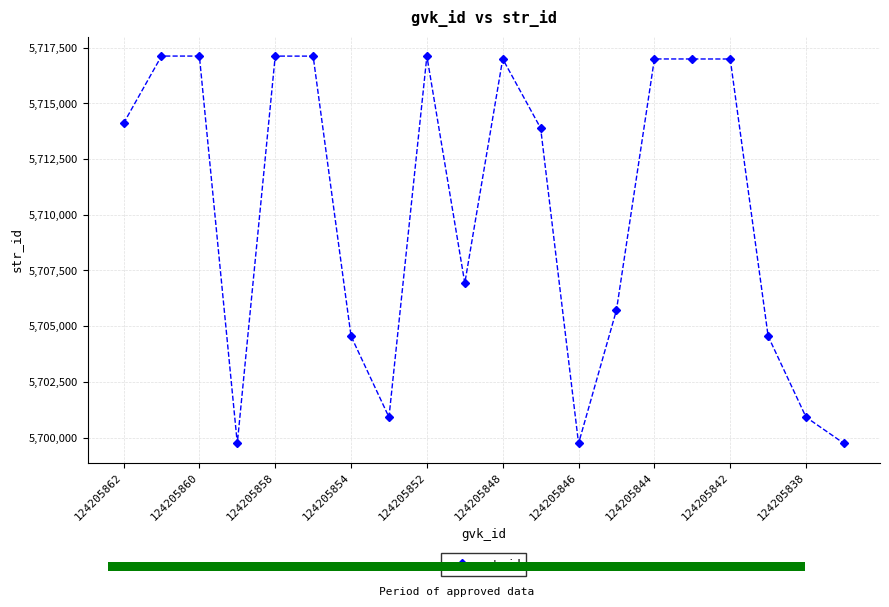

True or false: str_id has more than 0 points higher than both neighbors.

True